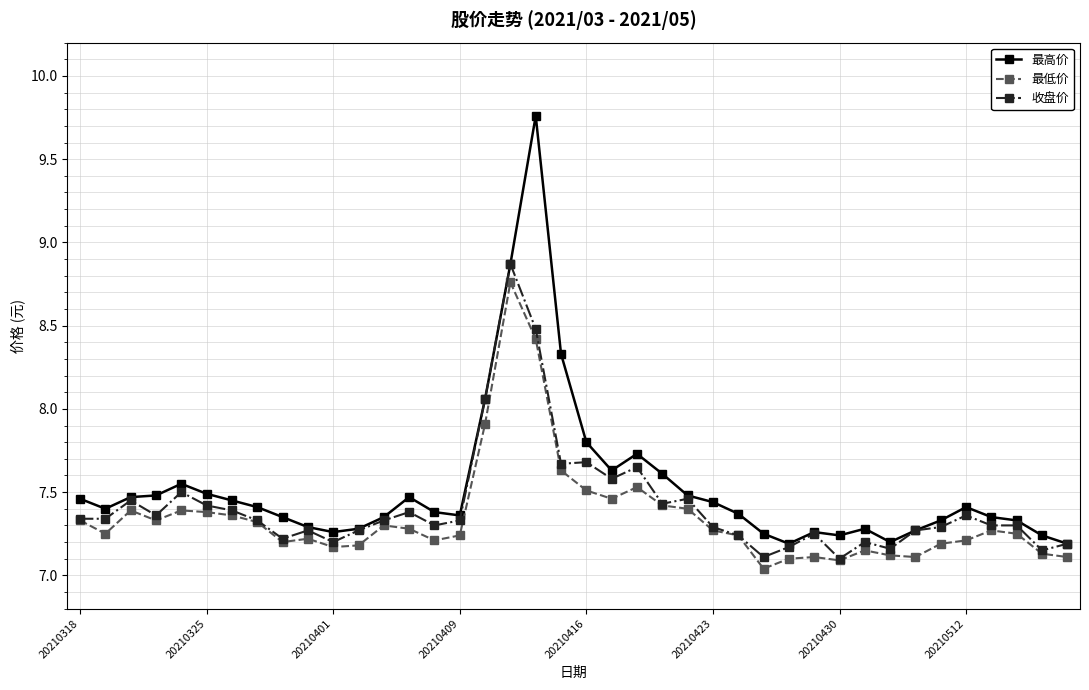

What are all the series names shown in the legend?

最高价, 最低价, 收盘价